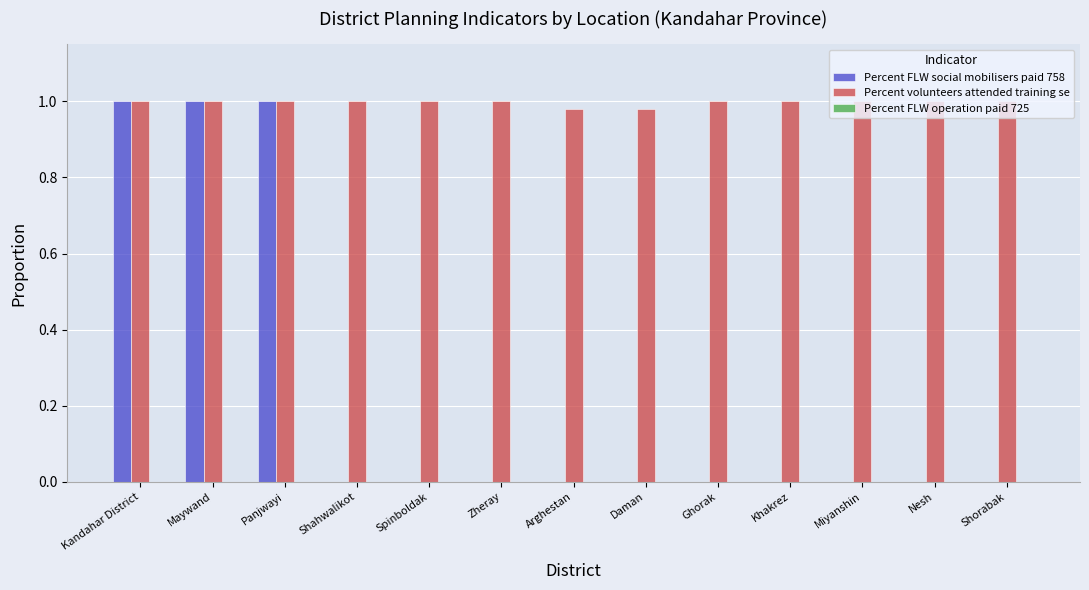

True or false: Percent volunteers attended training se has a value of 0.5 at Ghorak.

False